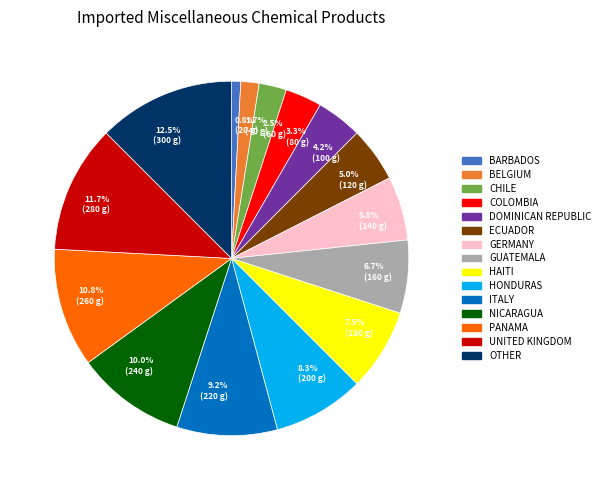

Which has a higher value, ECUADOR or OTHER?

OTHER